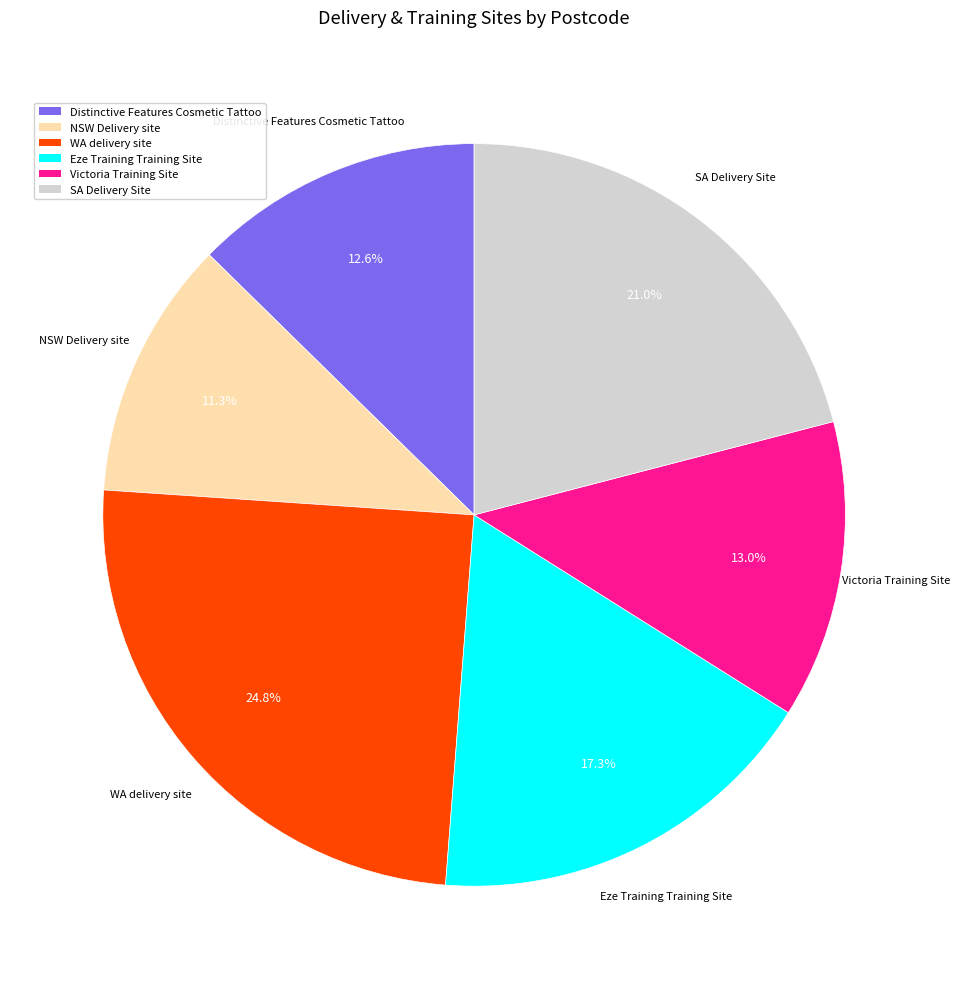

To the nearest percent, what is the average slice percentage?

17%